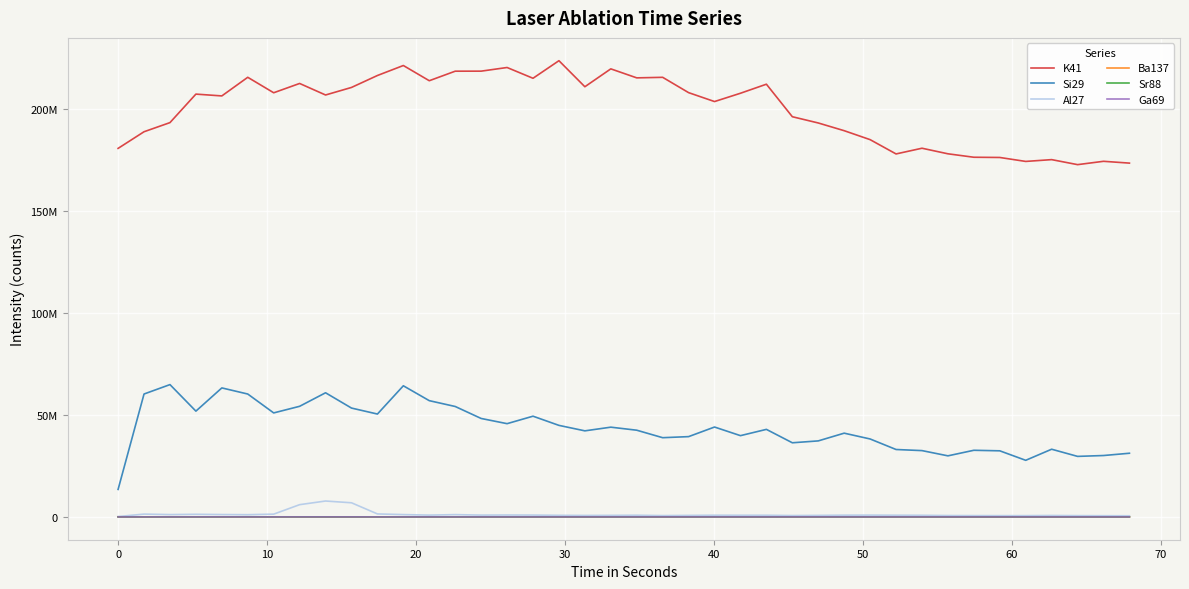

What is the difference between the second highest and minimum values in the K41 series?

48570255.4